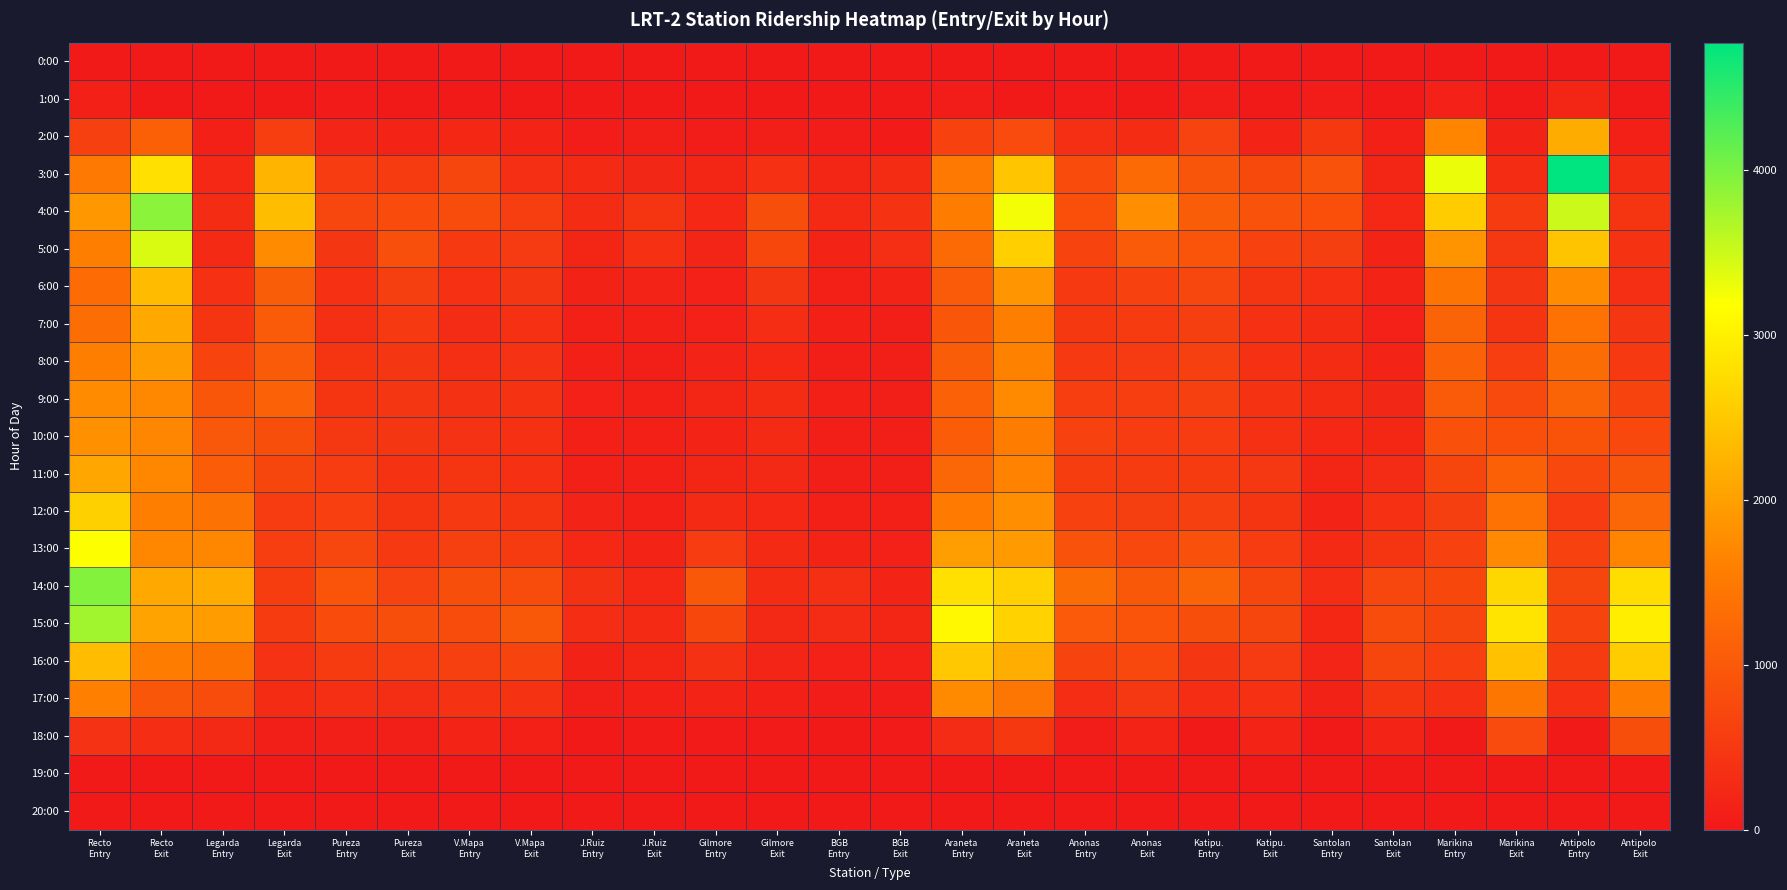

At how many categories does at least one series exceed 208?

26